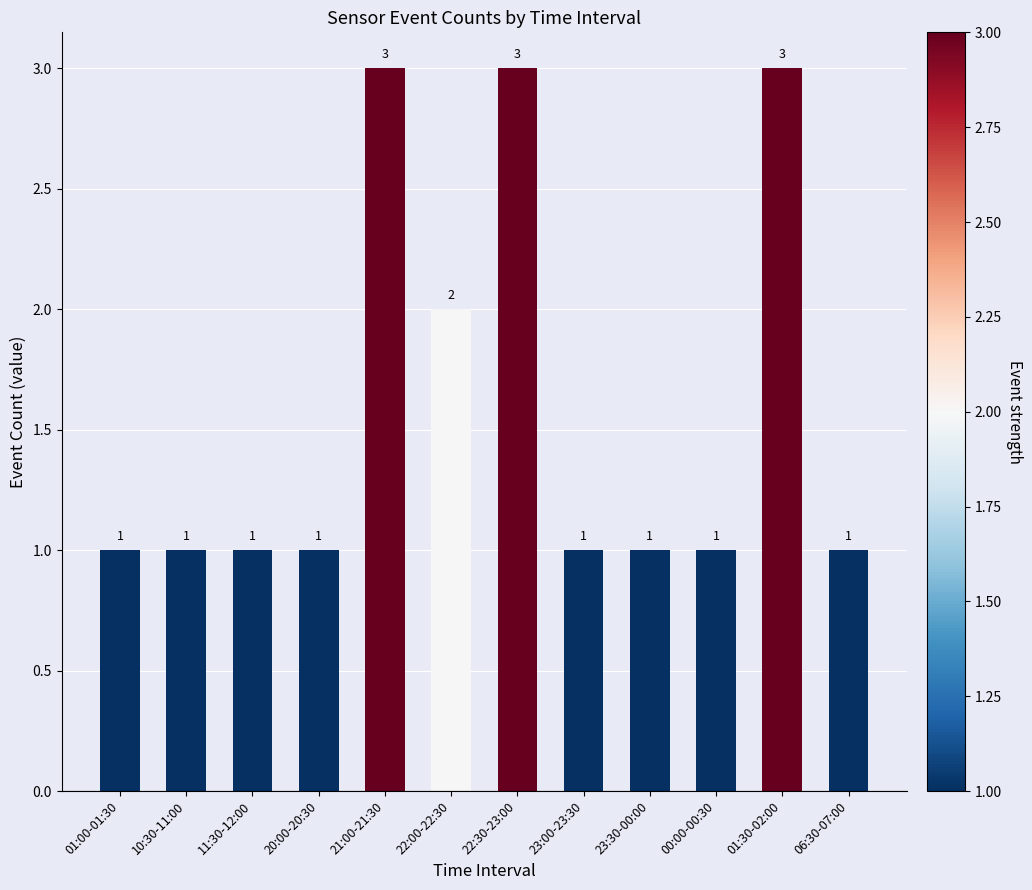

At which label is the value closest to 2?

22:00-22:30